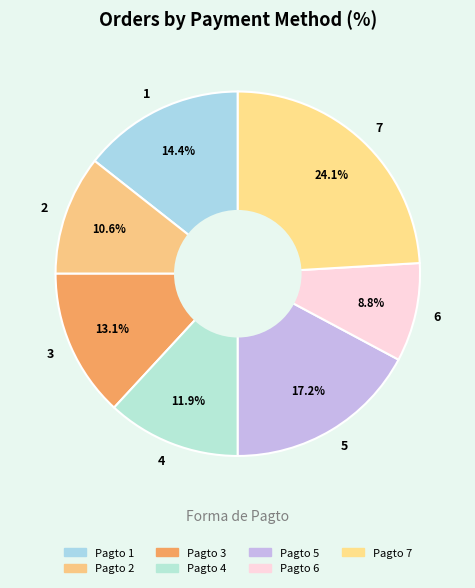

What is the largest slice in the pie chart?

Pagto 7